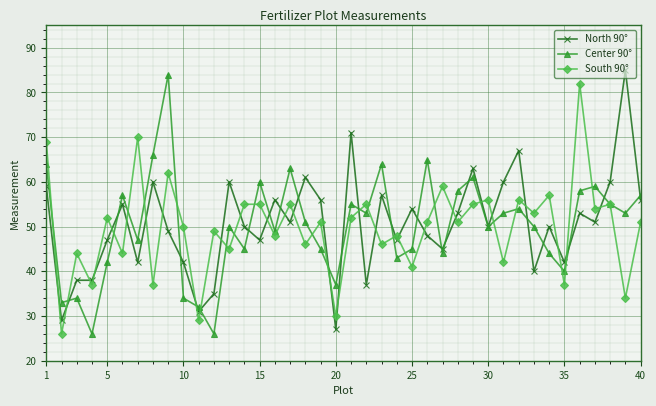

What is the minimum value shown in the chart?

26